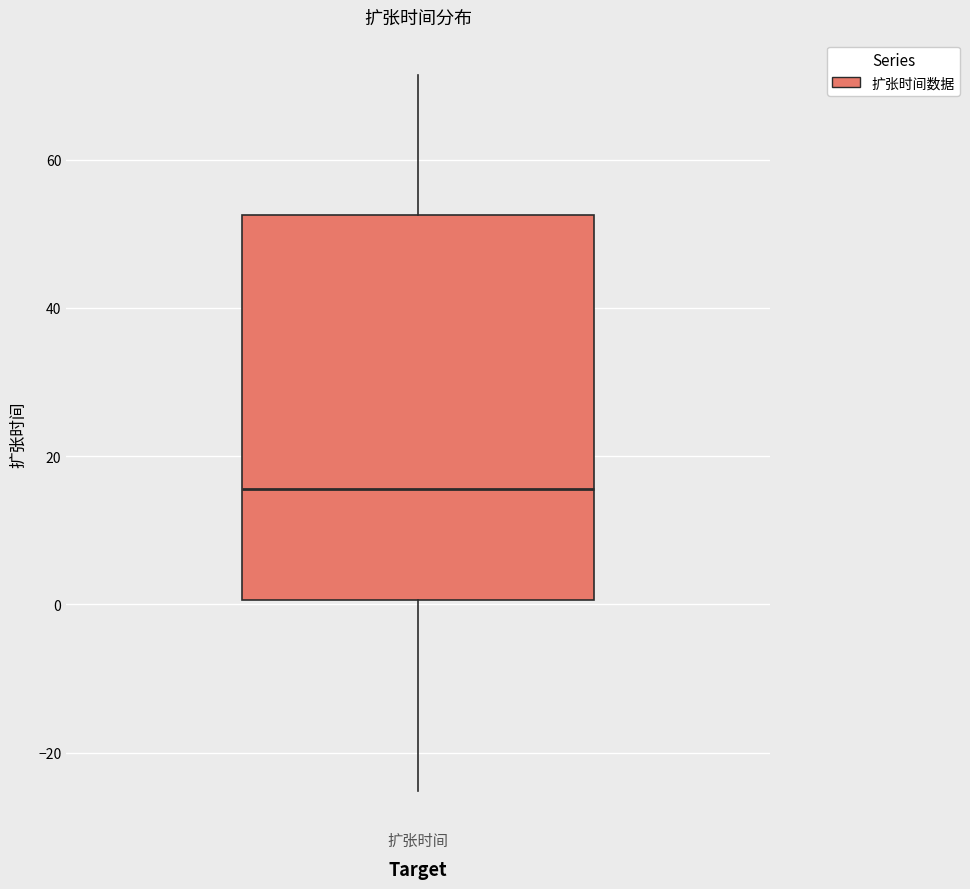

Transcribe this box plot: give where the median line is, the range the box spans, and where the two whiskers end, as read against the y-axis. The values are not printed on the chart, so give them approximately, as read against the axis.

median 16, box 0 to 52, whiskers -26 to 72